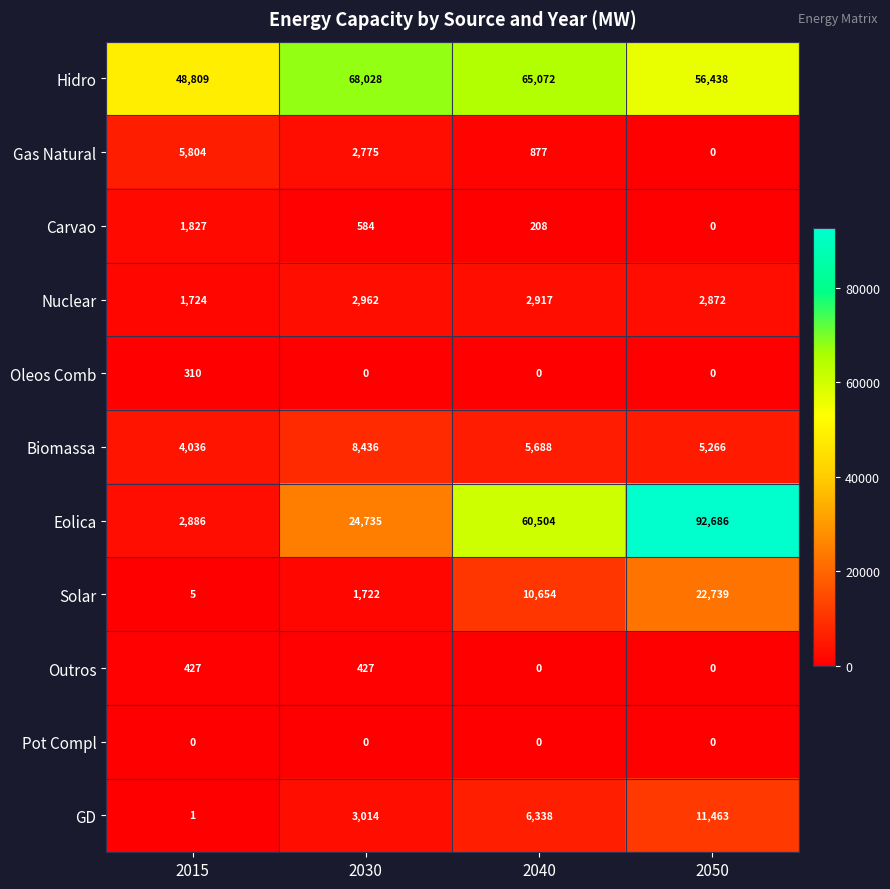

List the series in order of their peak value, highest first.

Eolica, Hidro, Solar, GD, Biomassa, Gas Natural, Nuclear, Carvao, Outros, Oleos Comb, Pot Compl